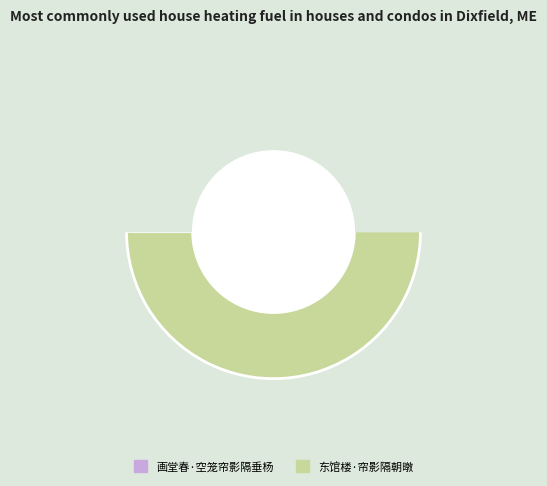

Count the number of slices in the pie.

2